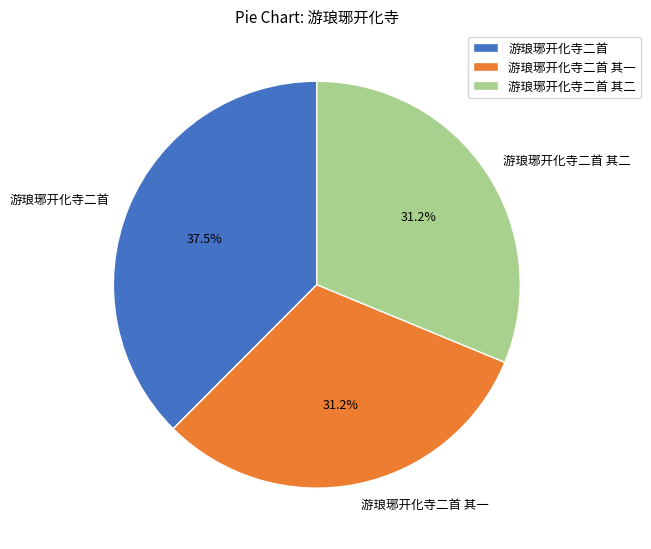

How many segments does this pie chart have?

3